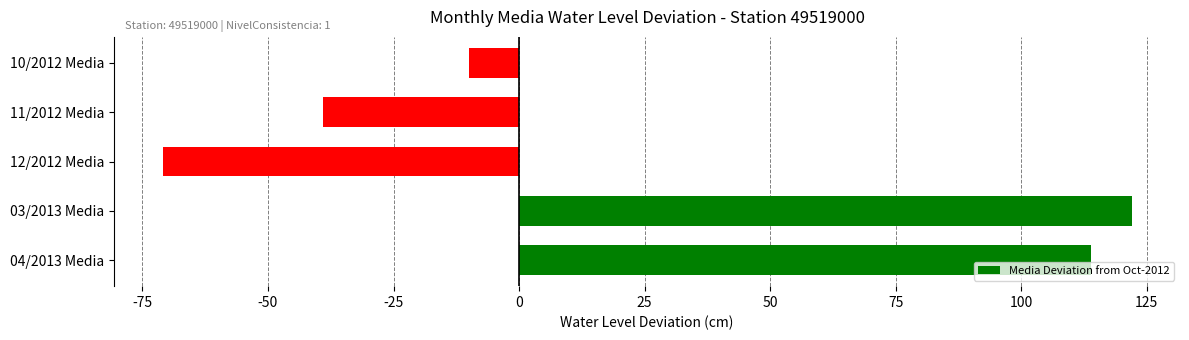

What is the change in value from 03/2013 Media to 12/2012 Media?

-193